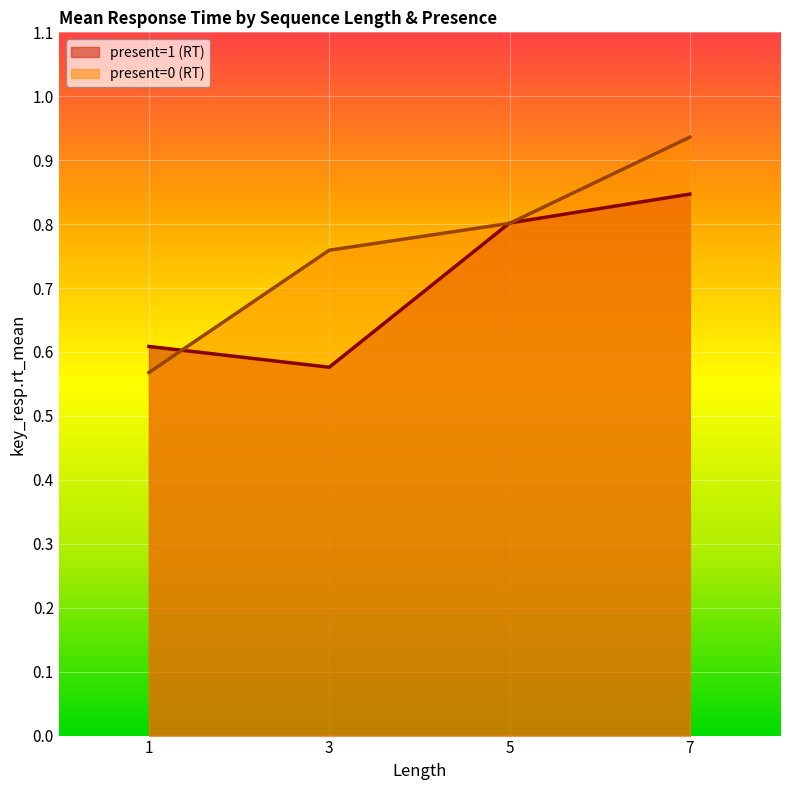

Where do present=0 (RT) and present=1 (RT) first cross each other?

1 and 3